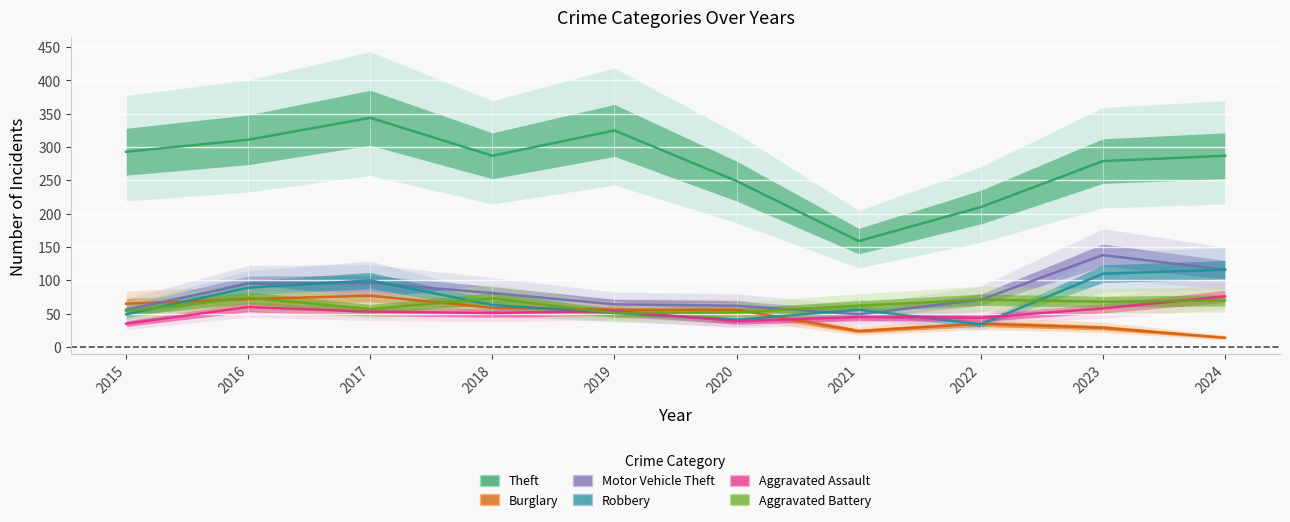

At which label does Theft first exceed 287?

2015